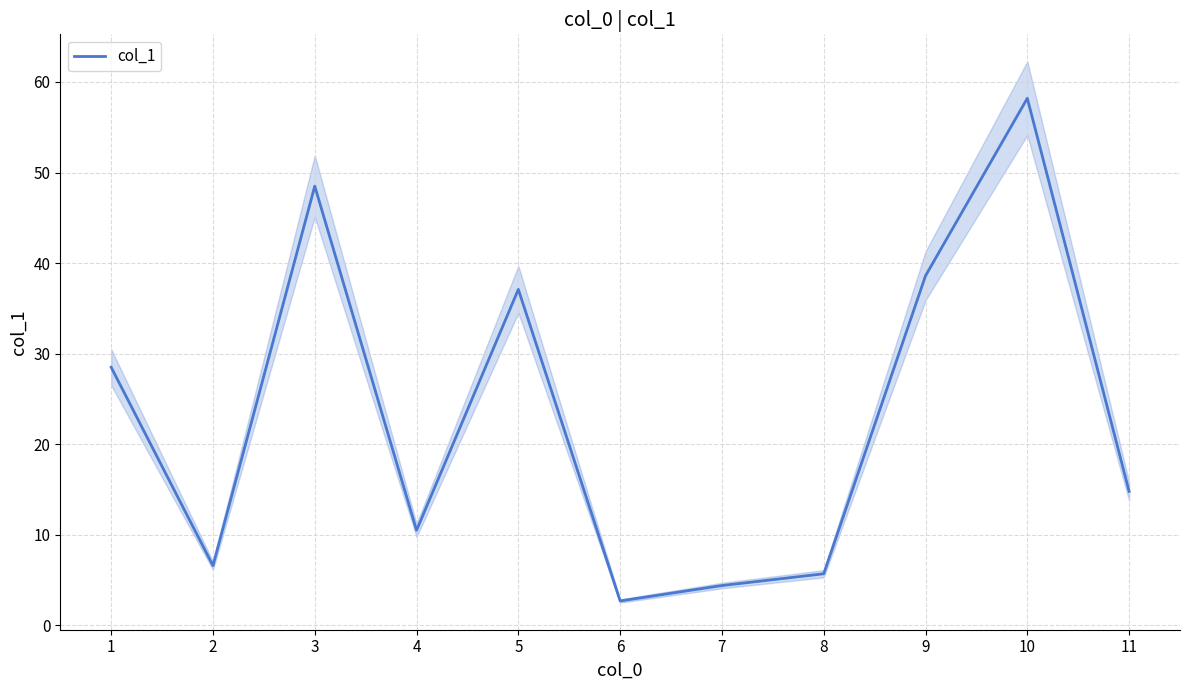

Reading left to right, what are all the values shown in this chart?

1=28.5	2=6.6	3=48.5	4=10.5	5=37.1	6=2.7	7=4.4	8=5.7	9=38.6	10=58.2	11=14.8